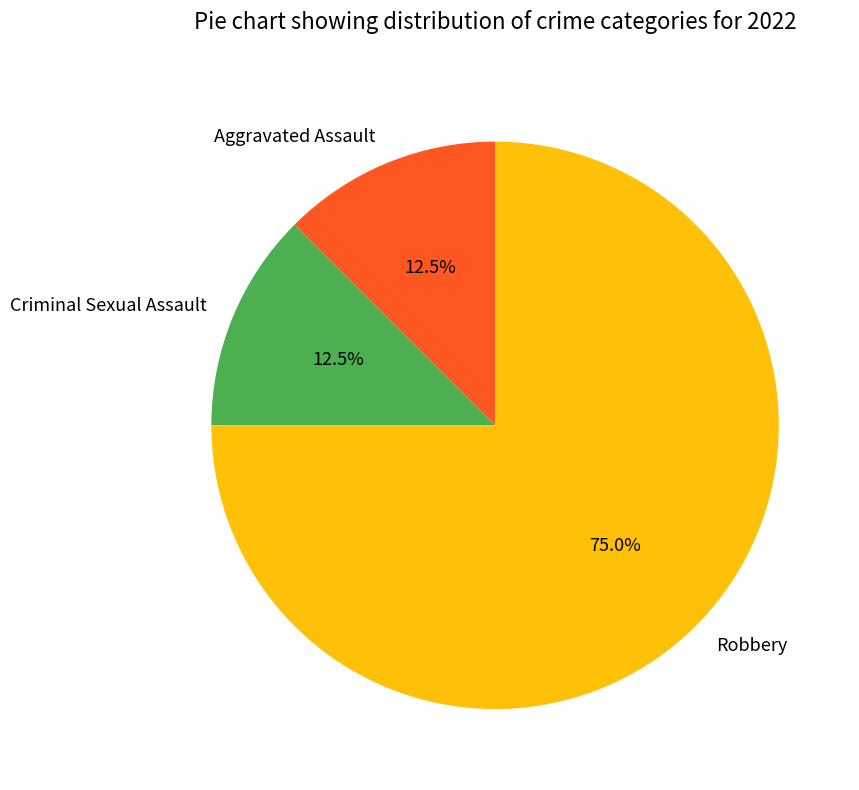

What percentage do Robbery and Aggravated Assault together represent?

87.5%